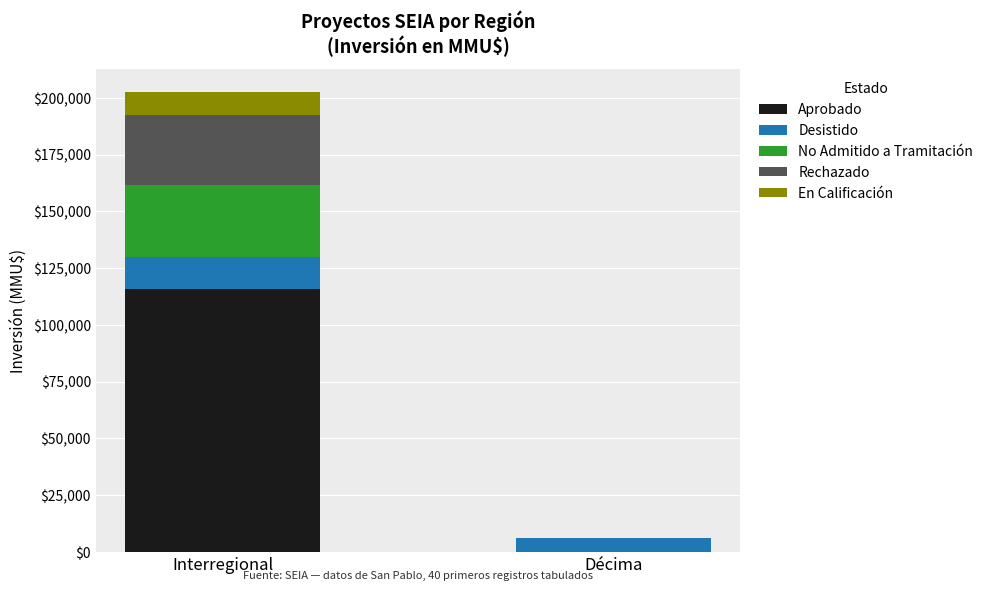

At which category is the sum across all series the highest?

Interregional